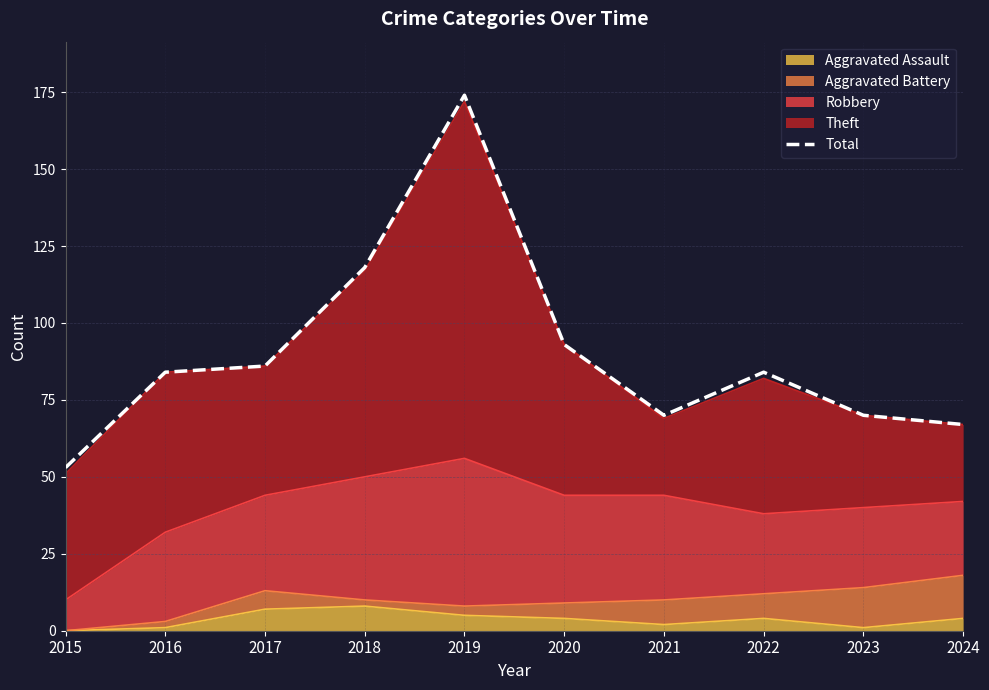

How many lines are shown in the chart?

1